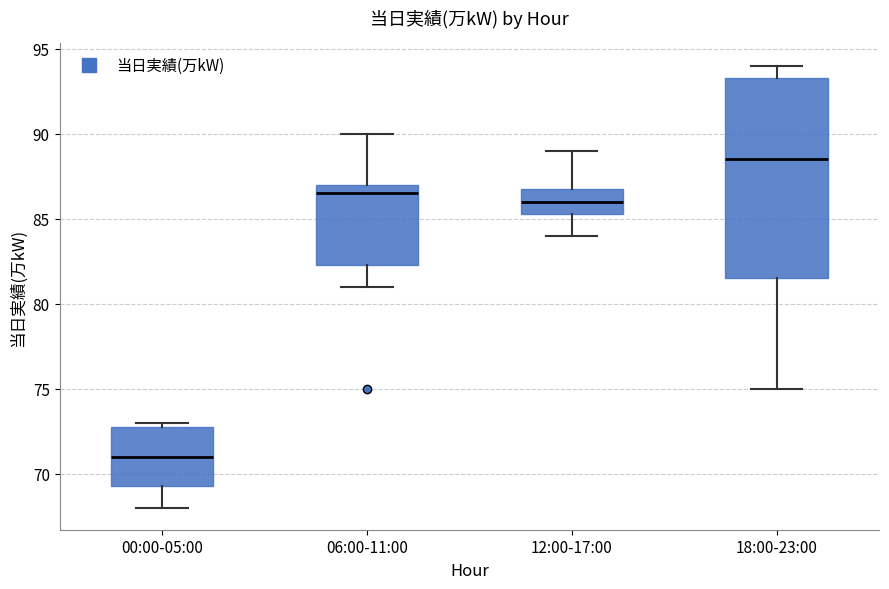

Which box's median line is the lowest?

00:00-05:00